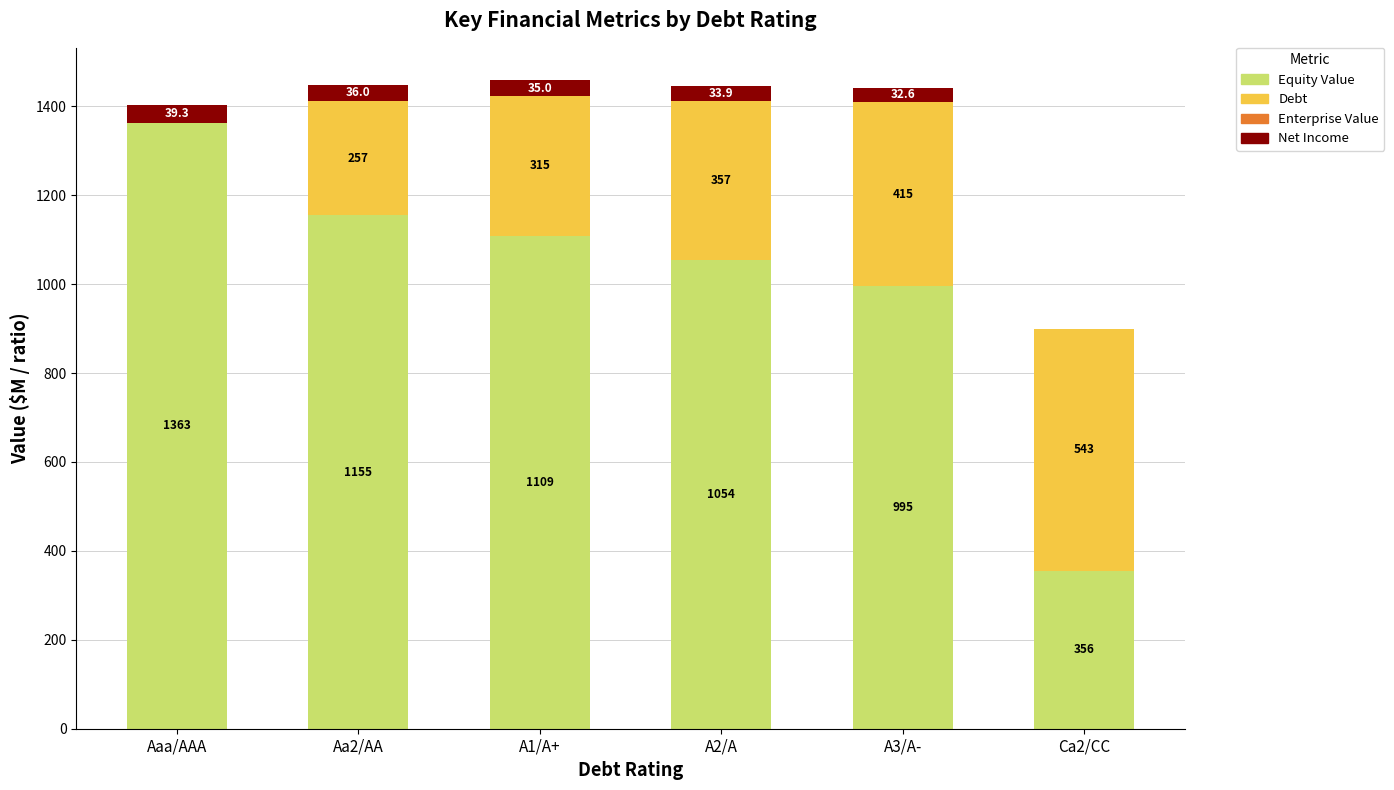

How many distinct data groups are displayed?

3